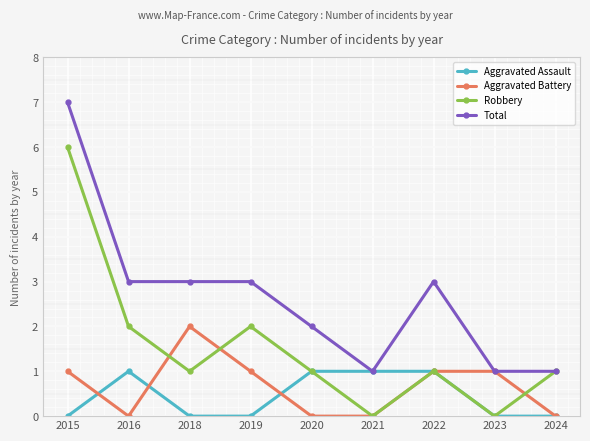

Read the Aggravated Battery value at 2019.

1